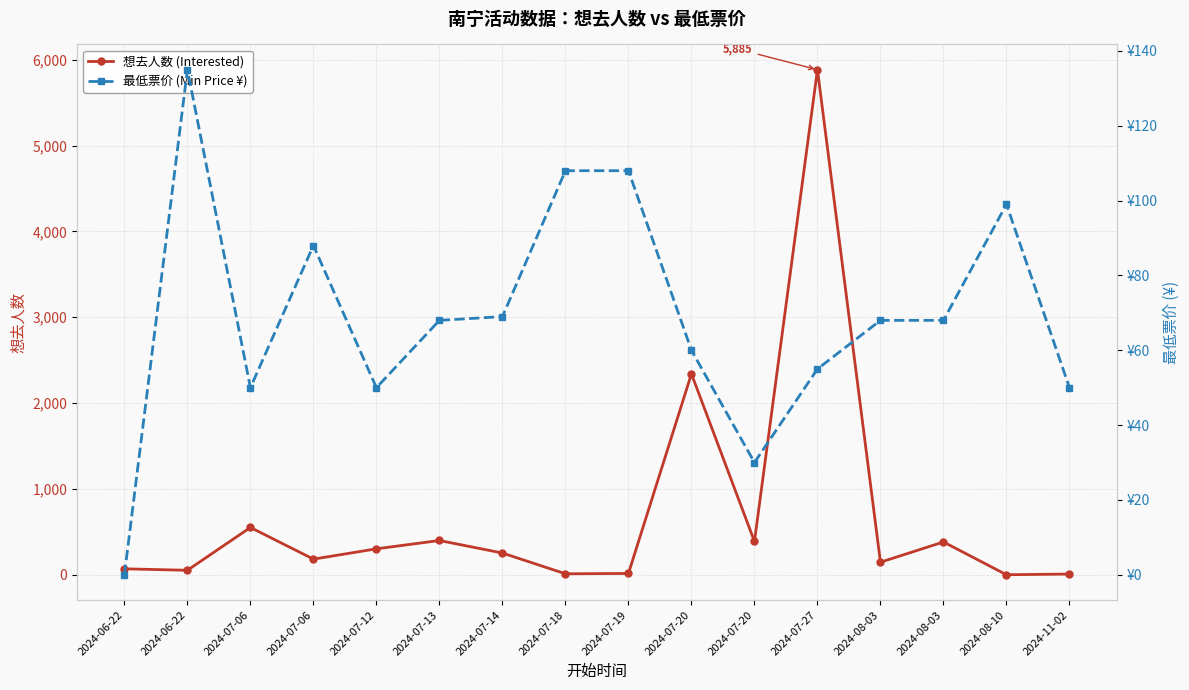

How many interior local valleys does the 最低票价 (Min Price ¥) series have?

3